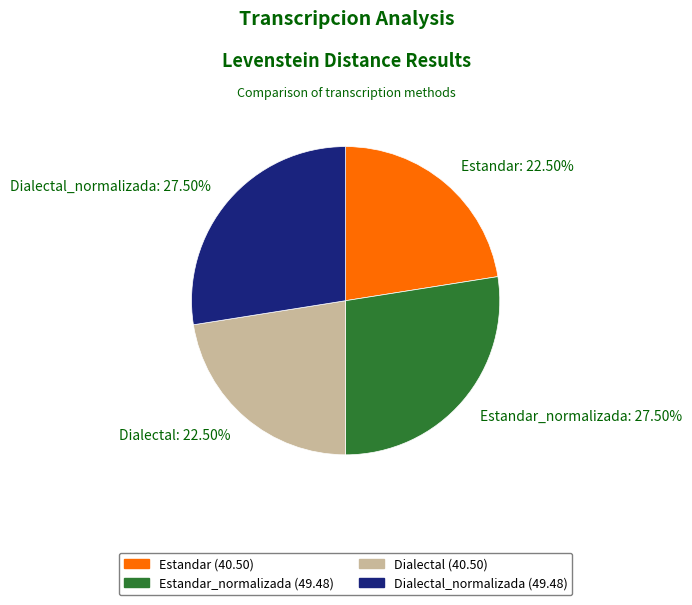

Count the number of slices in the pie.

4